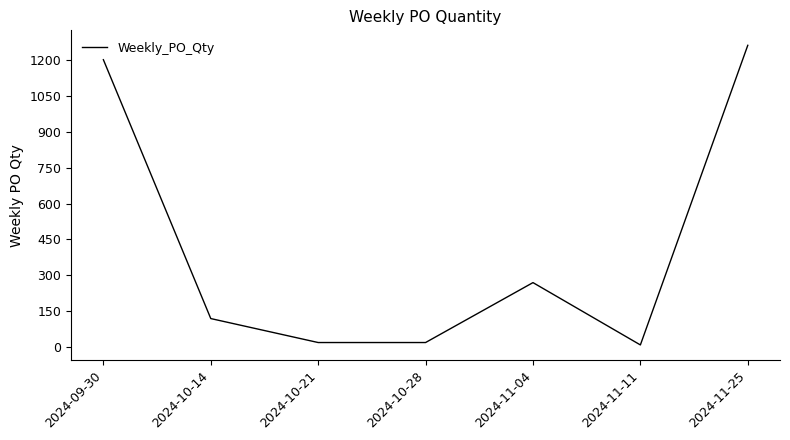

Where is the first local maximum?

2024-11-04